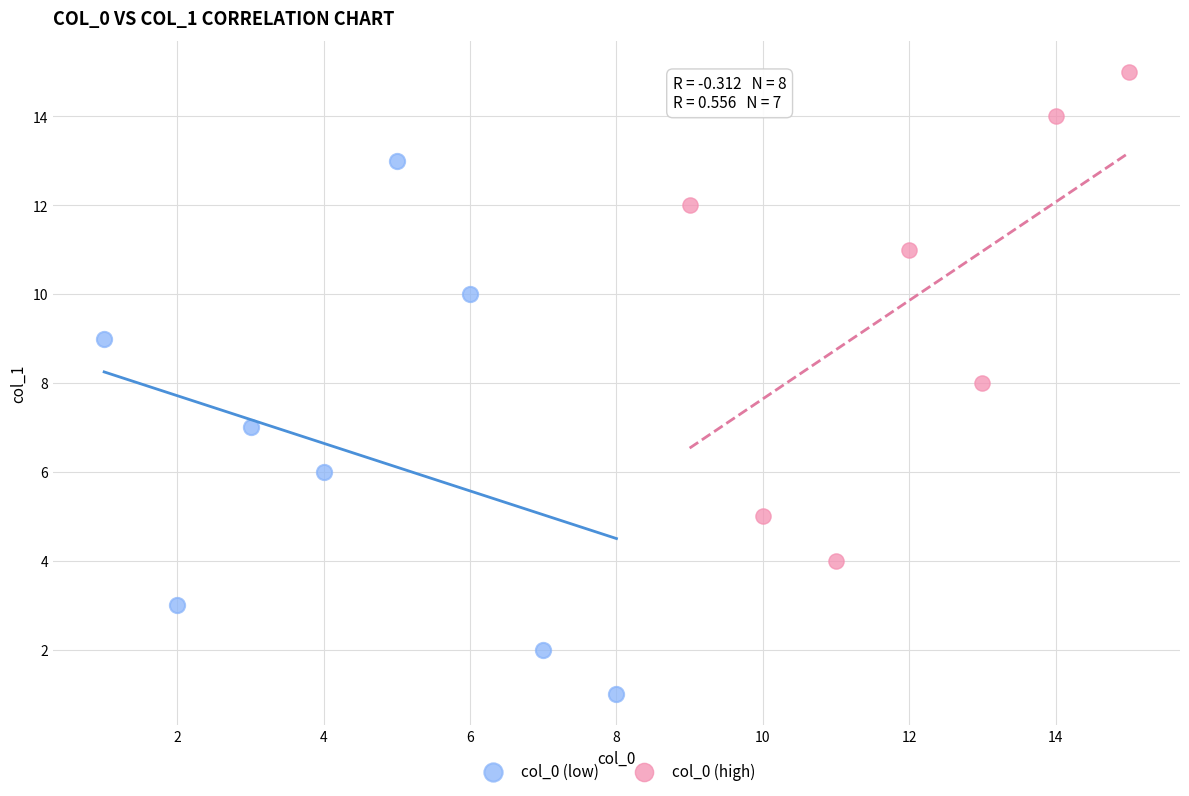

Which series contains the lowest Y value?

col_0 (low)